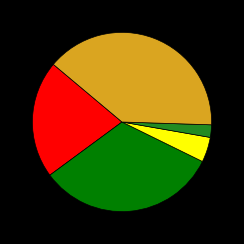

Does any single category account for the majority?

No